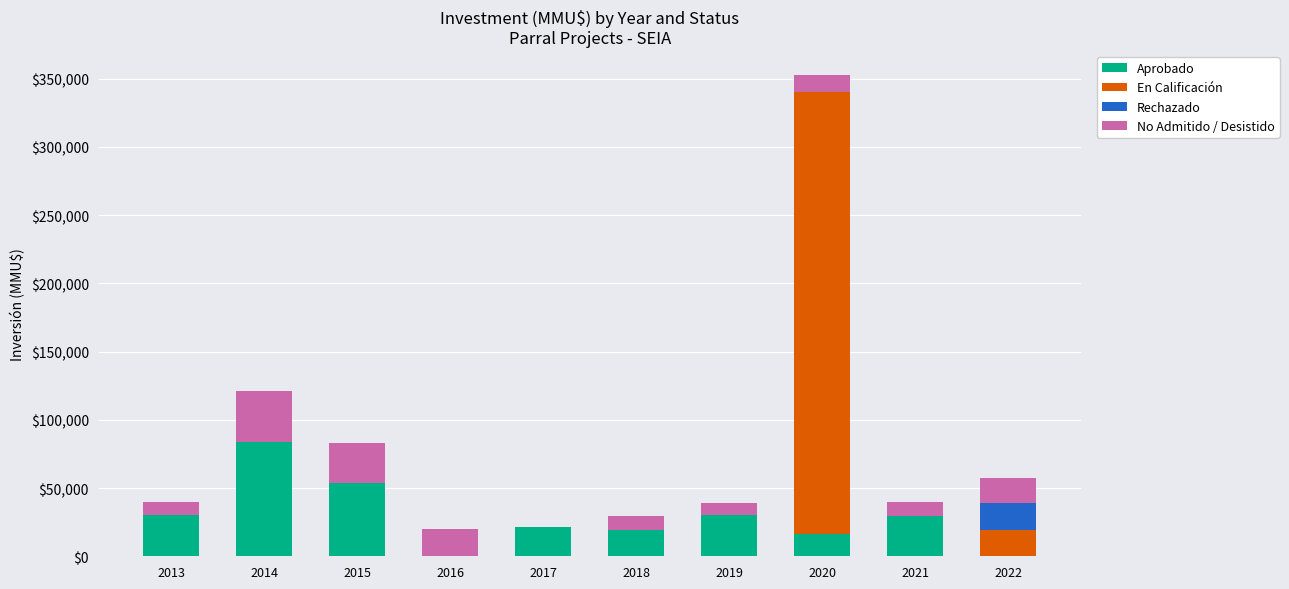

At which category is the sum across all series the highest?

2020